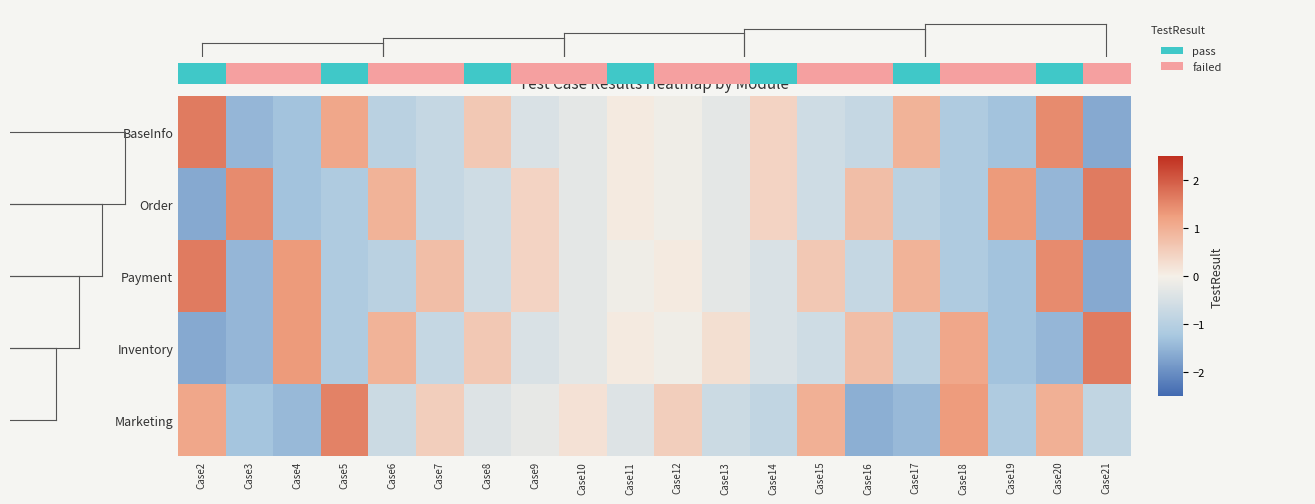

Which series has the widest spread of values?

Order